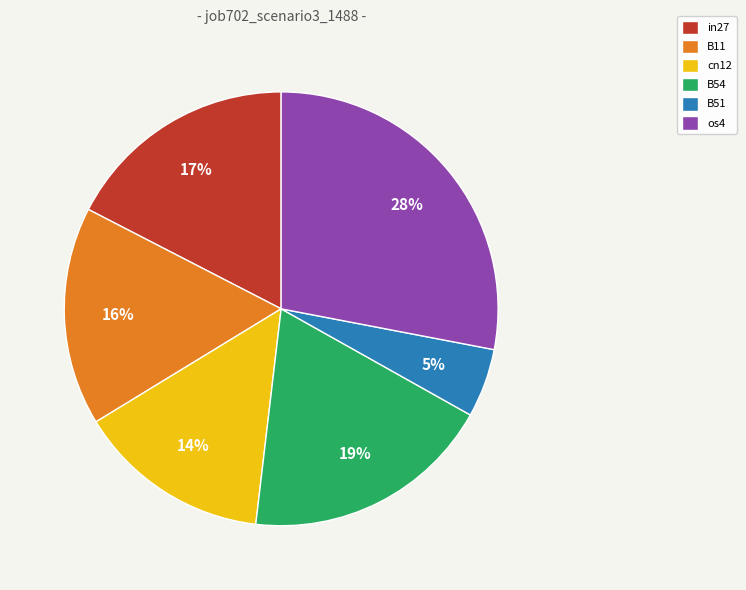

To the nearest percent, what percentage of the pie is os4?

28%